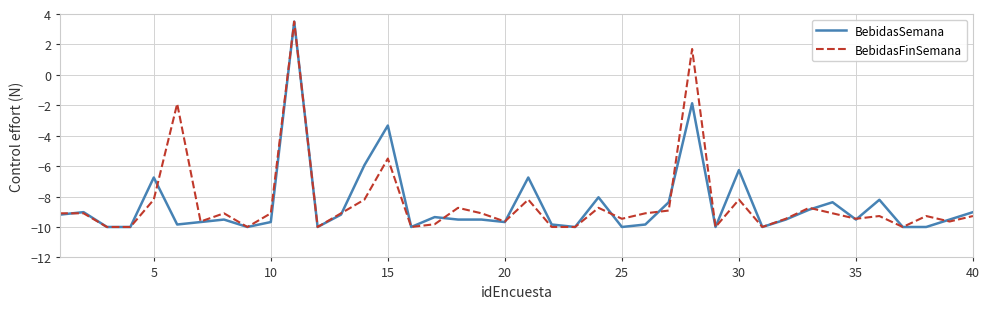

What is the smallest value displayed?

-10.0